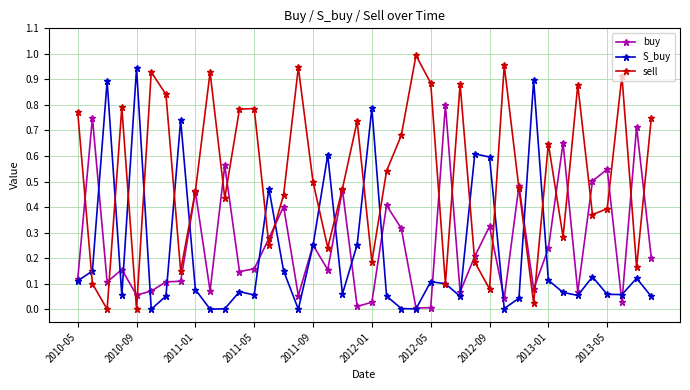

How many interior local peaks does the sell series have?

12